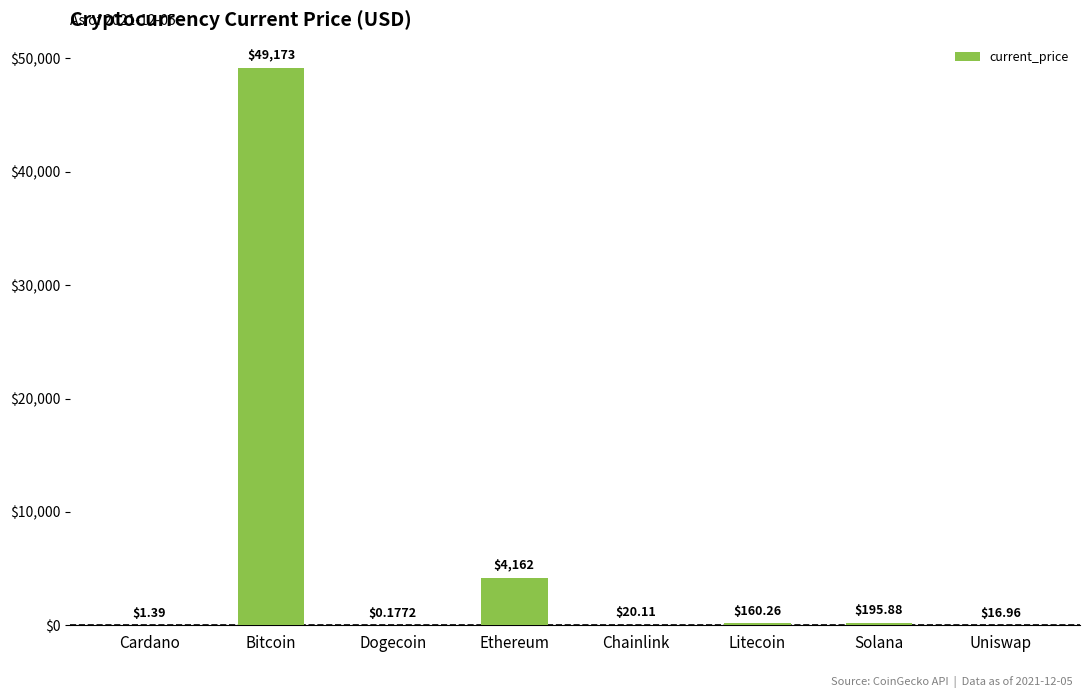

Which has a higher value, Uniswap or Chainlink?

Chainlink